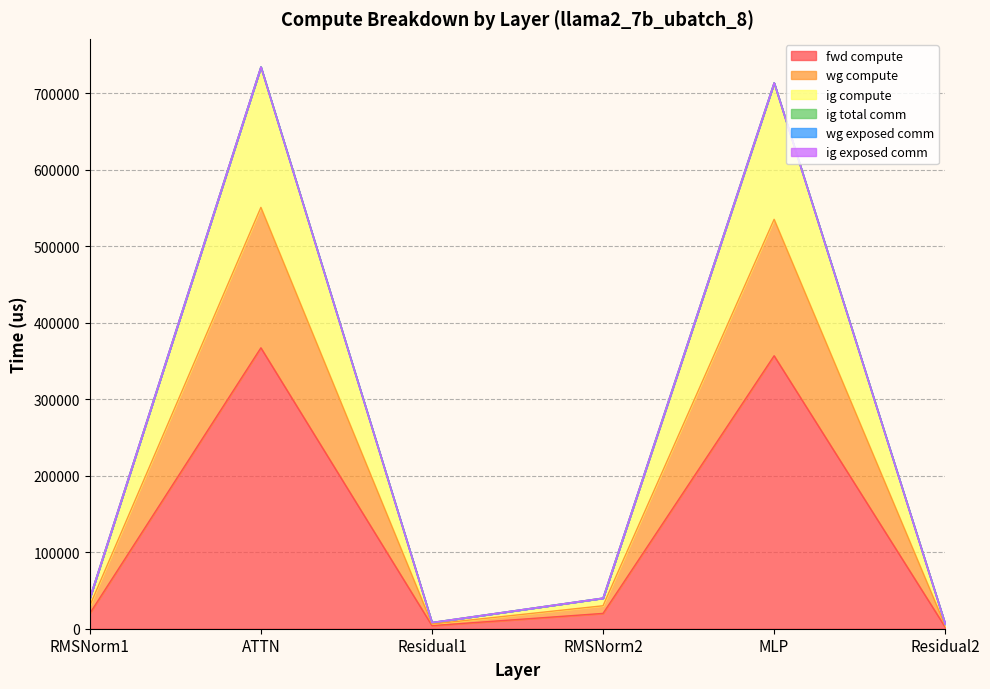

How many interior local valleys does the ig compute series have?

1